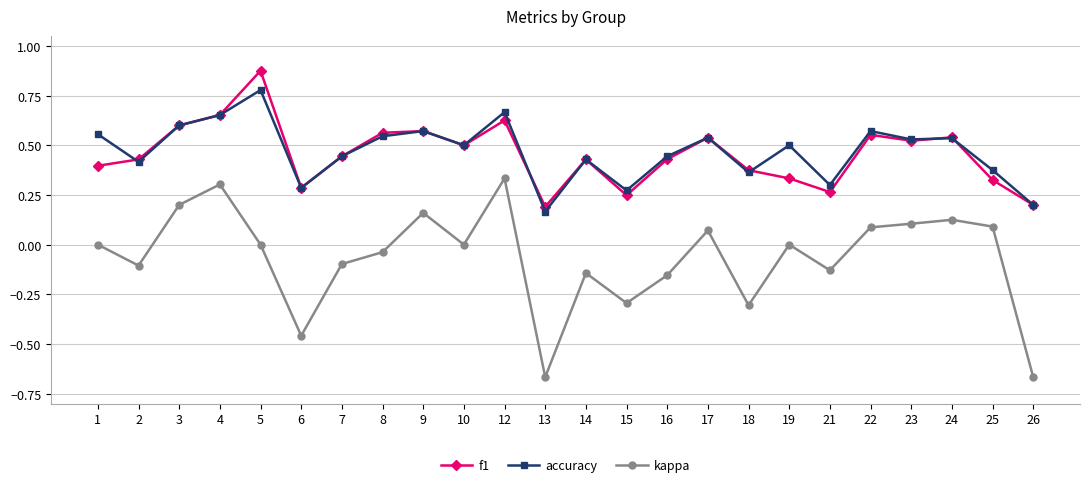

The value of f1 at 24 is 0.5. True or false?

True